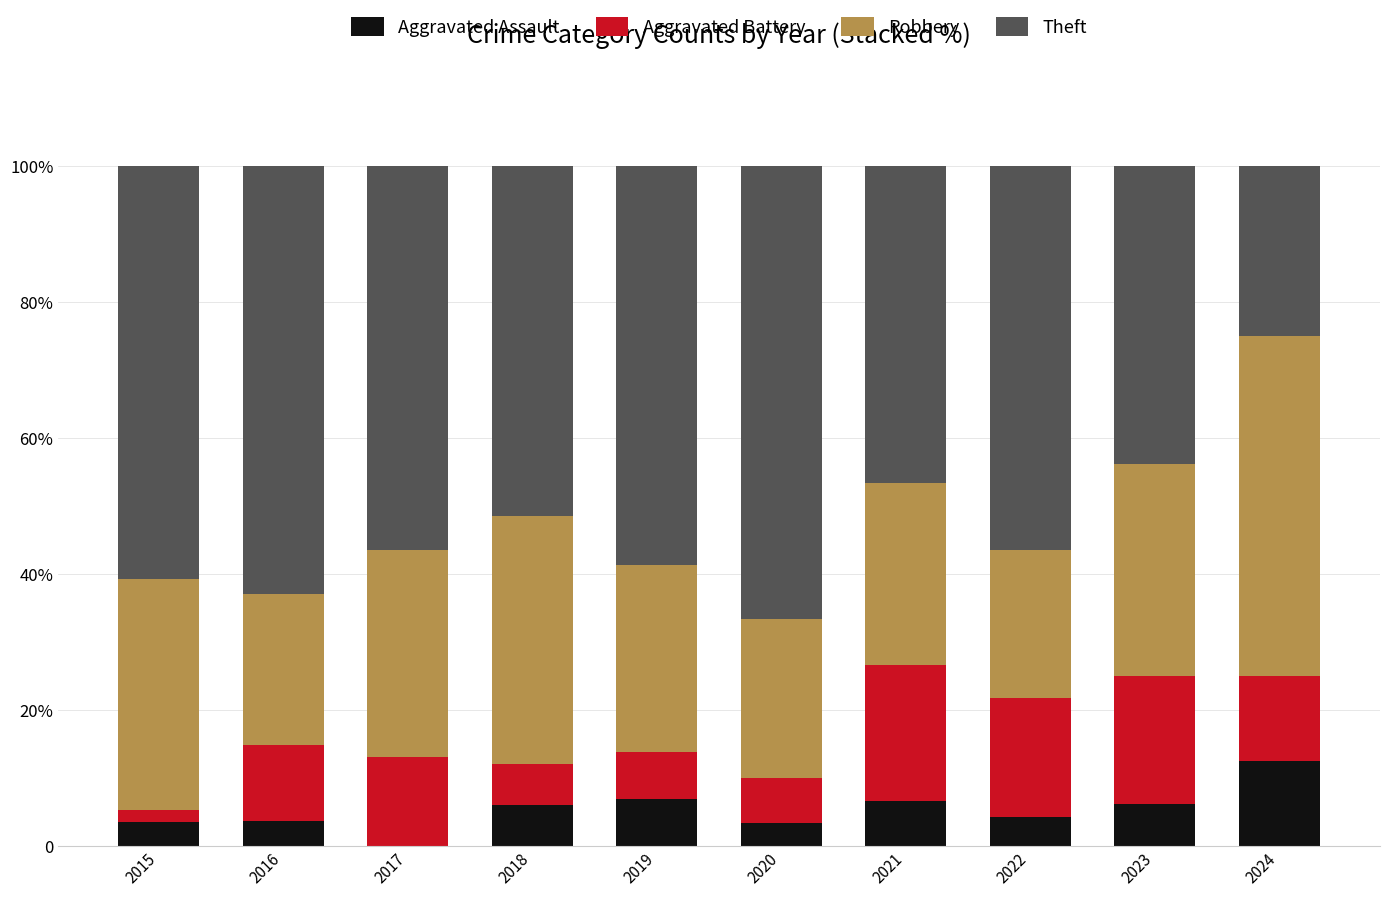

What are all the series names shown in the legend?

Aggravated Assault, Aggravated Battery, Robbery, Theft